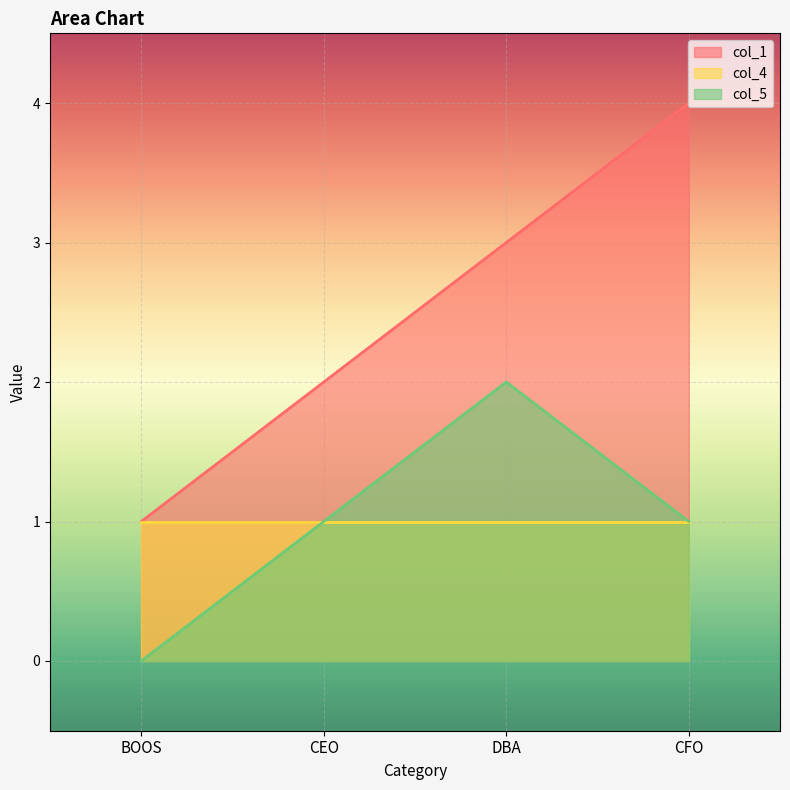

What position from the left is BOOS?

1